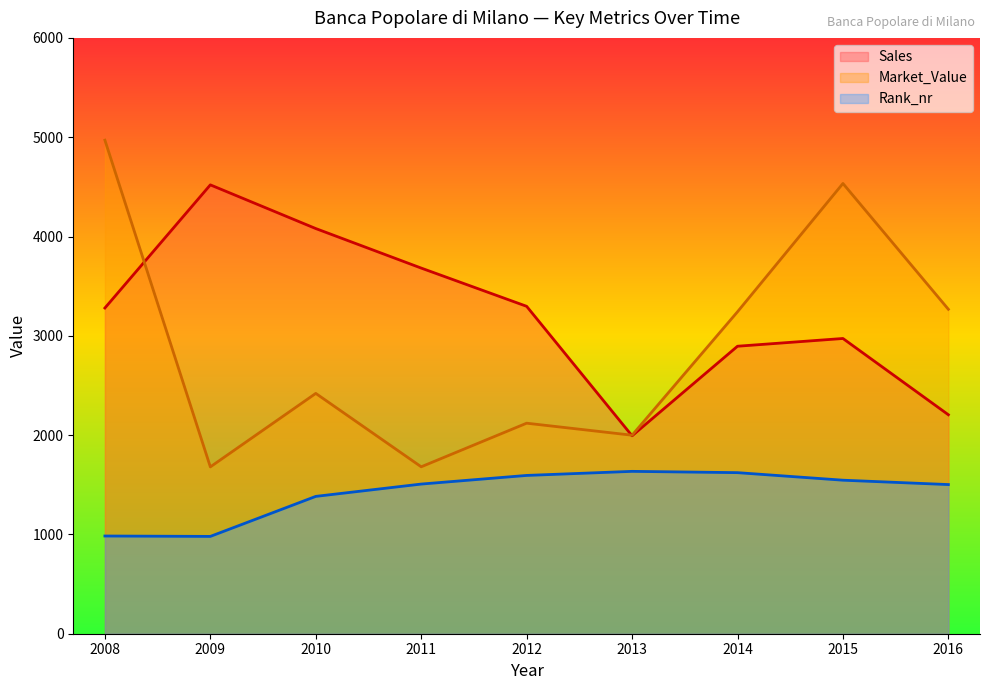

How many lines are shown in the chart?

3